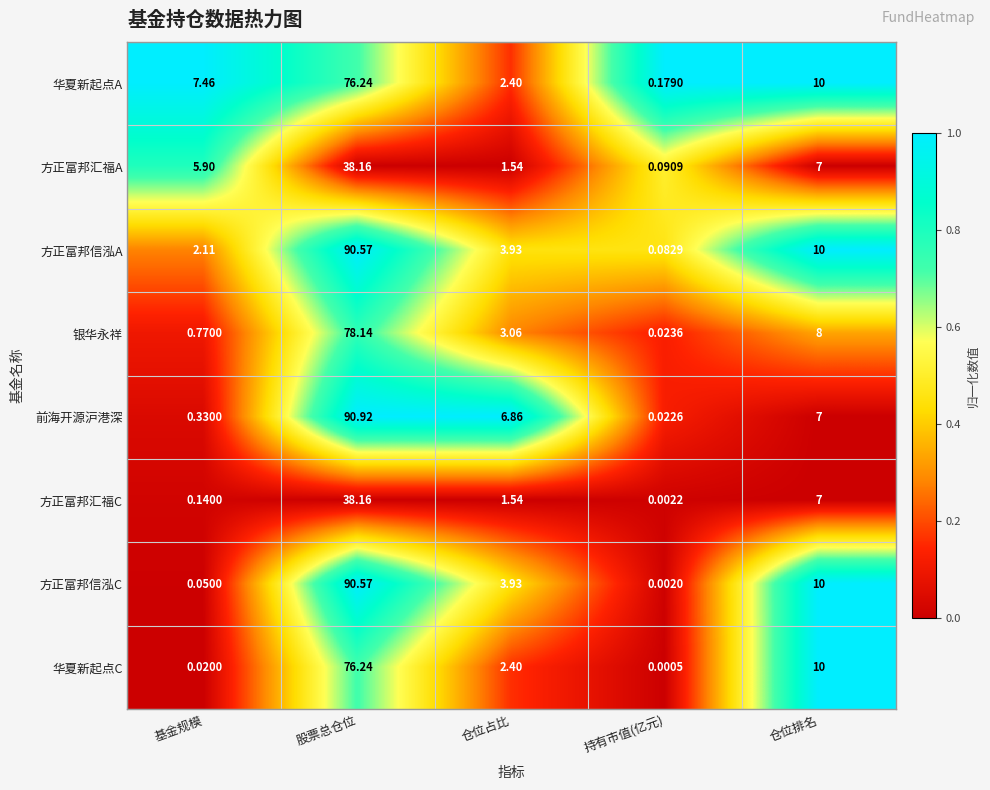

Is the value of 方正富邦汇福C at 基金规模 greater than the value of 方正富邦汇福A at 仓位排名?

No